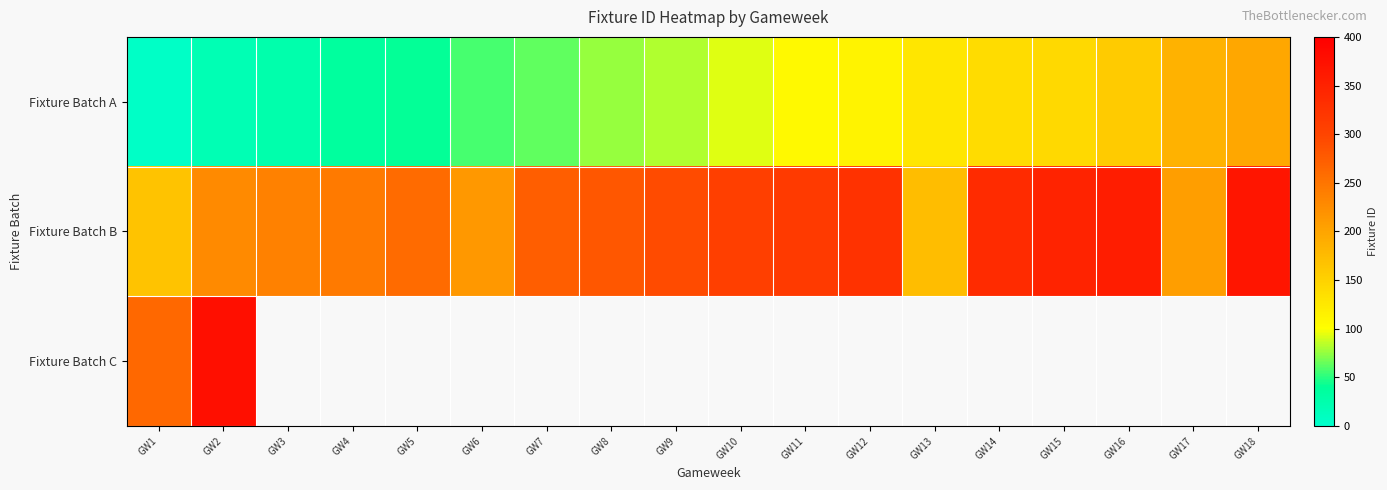

True or false: Fixture Batch A has a value of 66.4 at GW17.

False